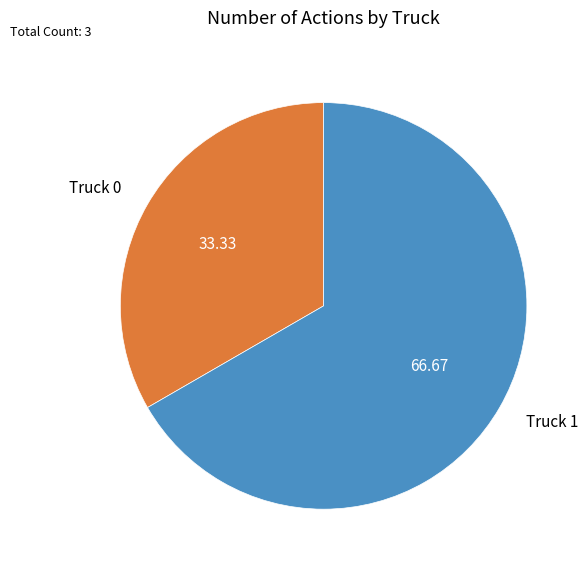

Is the sum of Truck 1 and Truck 0 greater than half?

Yes